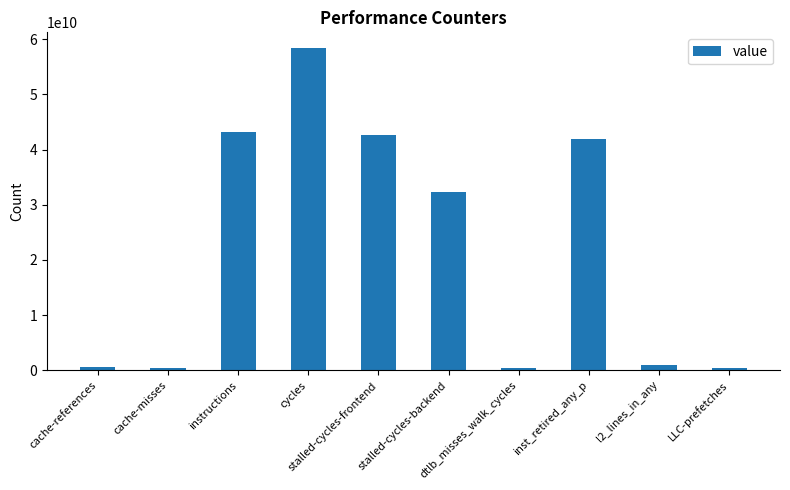

Are the bars grouped side by side (vs. stacked)?

No